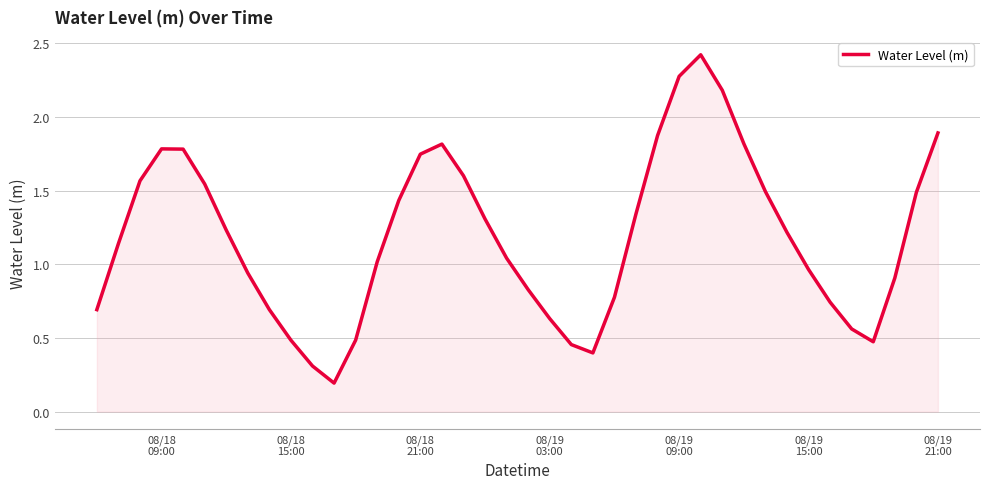

What is the maximum value shown in the chart?

2.4